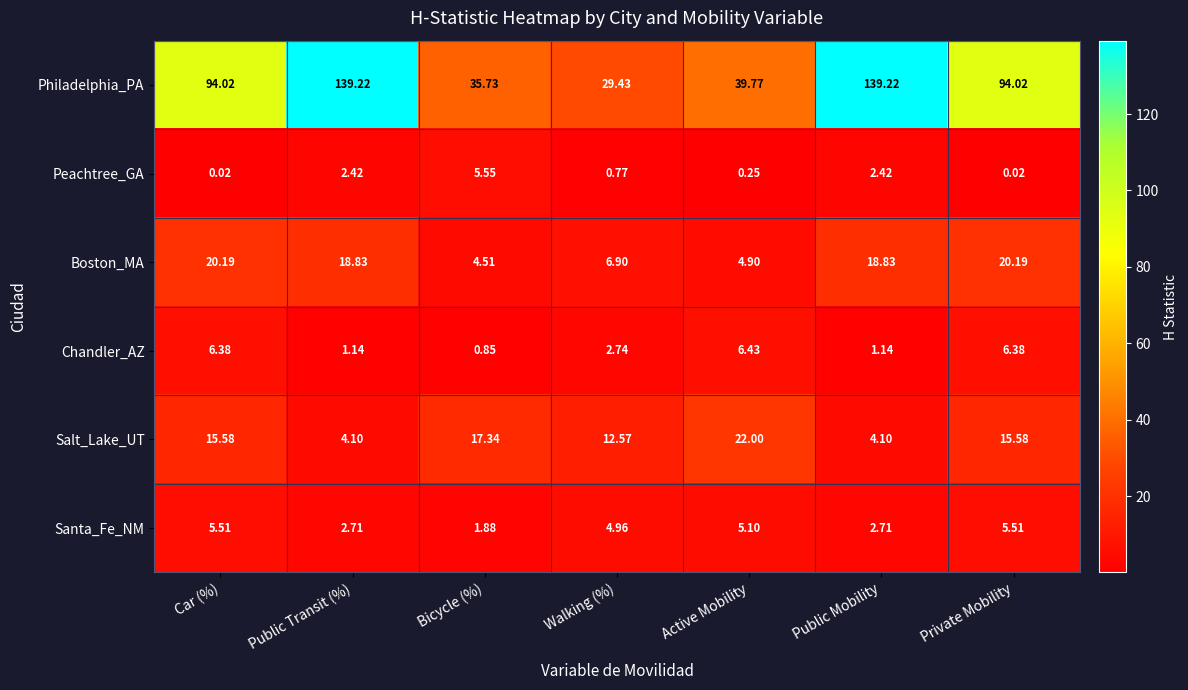

List the series in order of their peak value, highest first.

Philadelphia_PA, Salt_Lake_UT, Boston_MA, Chandler_AZ, Peachtree_GA, Santa_Fe_NM